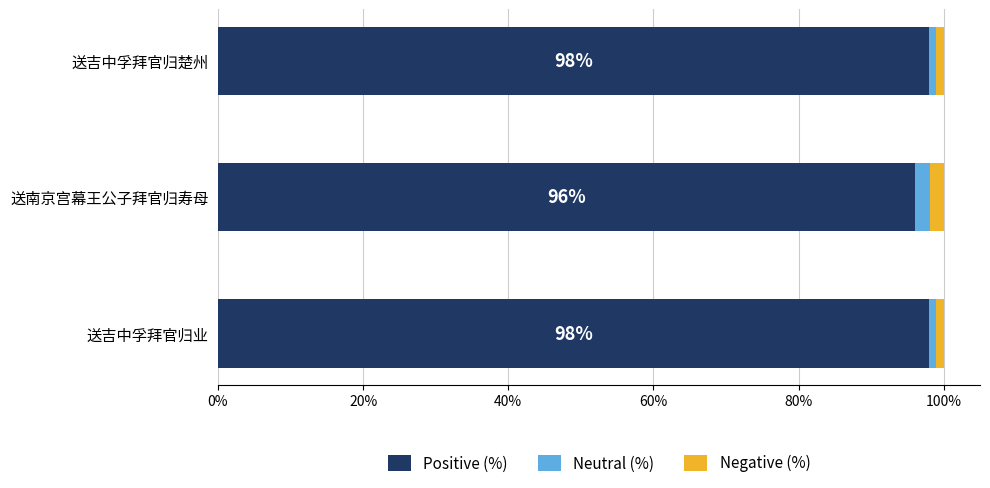

What is the average value of the Positive (%) series?

97.4